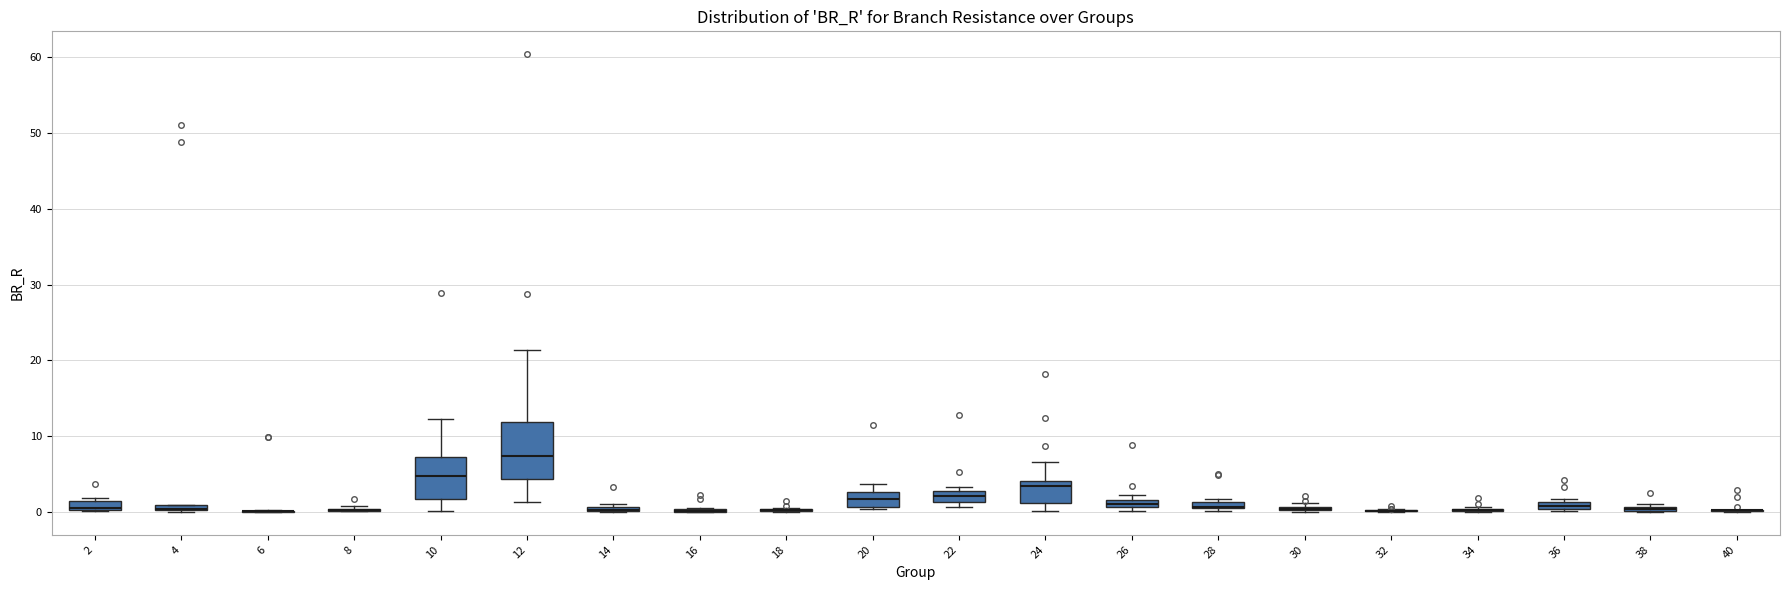

Comparing the boxes themselves (not the whiskers), which one is the tallest?

12